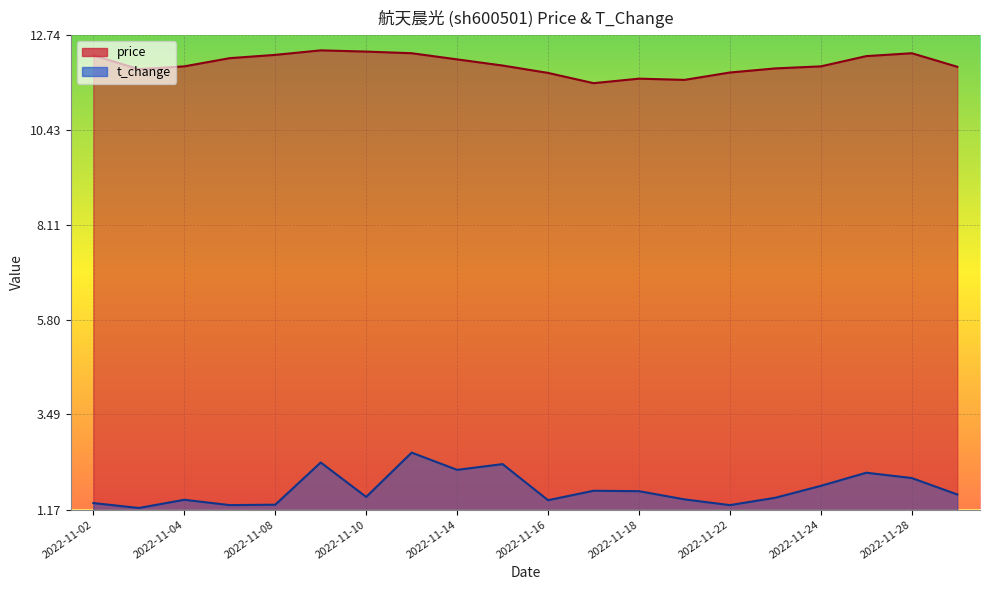

True or false: t_change and price intersect in this chart.

False